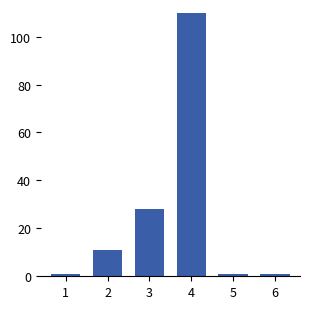

Reading left to right, list all the values displayed in this chart.

1	11	28	110	1	1